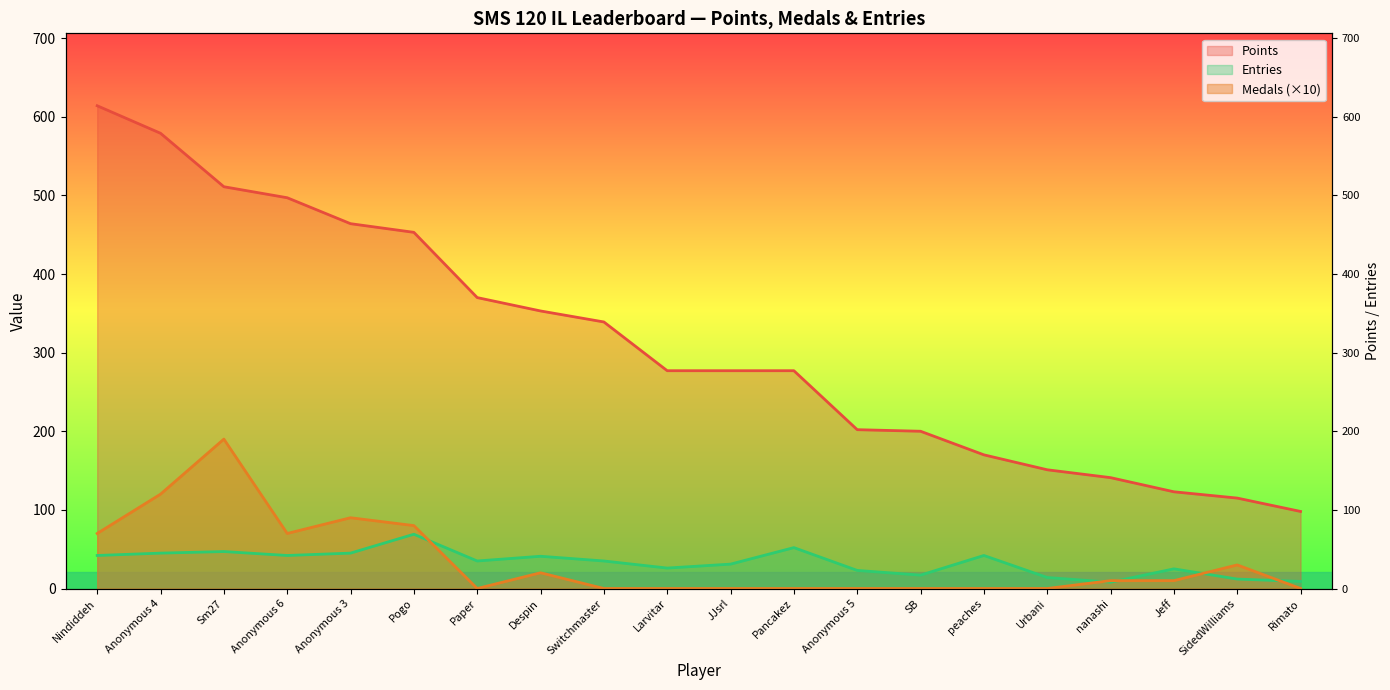

At which category does the chart reach its minimum across all series?

Paper